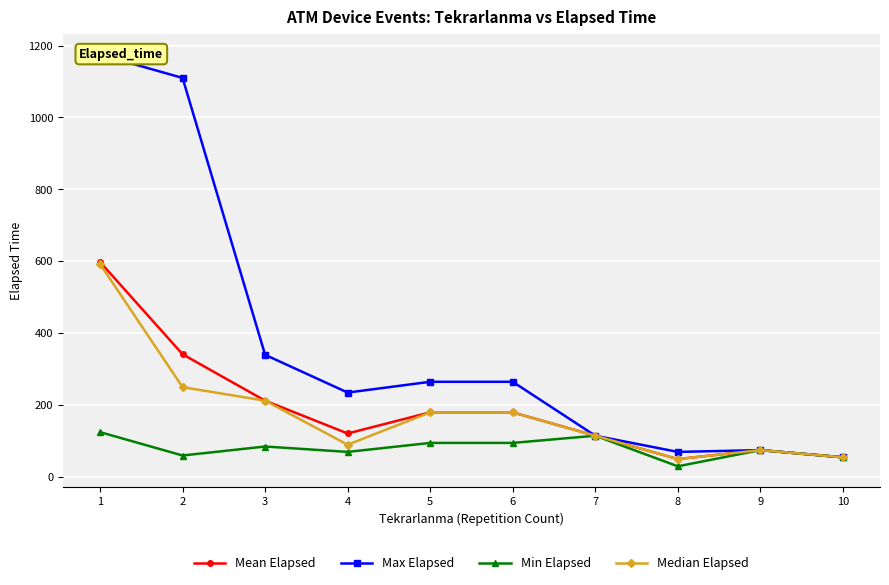

Reading left to right, list all the values displayed in this chart.

Mean Elapsed: 598.2	341.5	212.5	121.2	180.0	180.0	115.0	50.0	75.0	55.0
Max Elapsed: 1175.0	1110.0	340.0	235.0	265.0	265.0	115.0	70.0	75.0	55.0
Min Elapsed: 125.0	60.0	85.0	70.0	95.0	95.0	115.0	30.0	75.0	55.0
Median Elapsed: 592.5	250.0	212.5	90.0	180.0	180.0	115.0	50.0	75.0	55.0